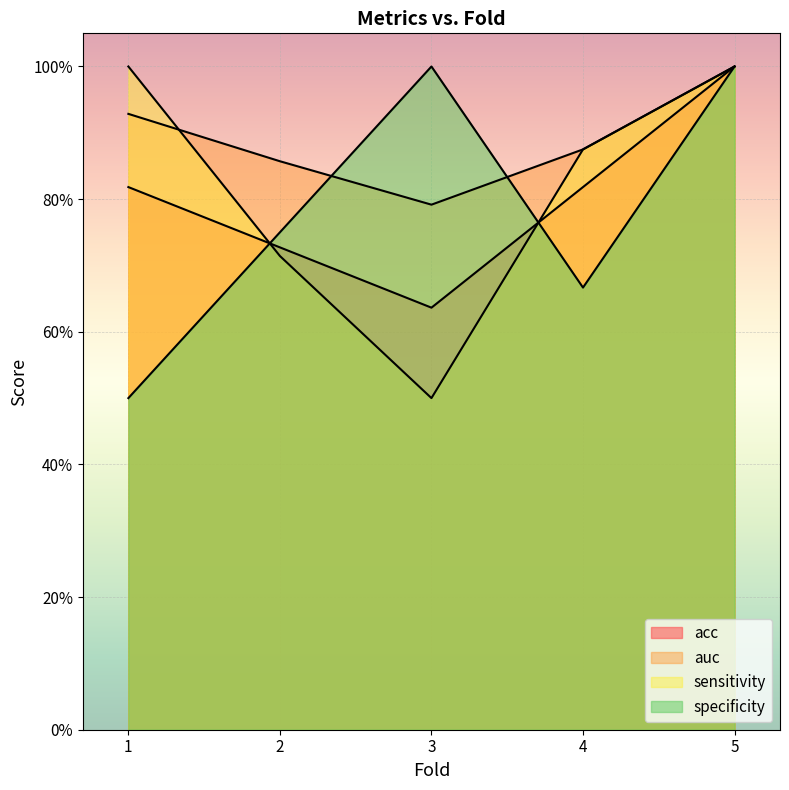

Rank the categories by sensitivity value from lowest to highest.

3, 2, 4, 1, 5